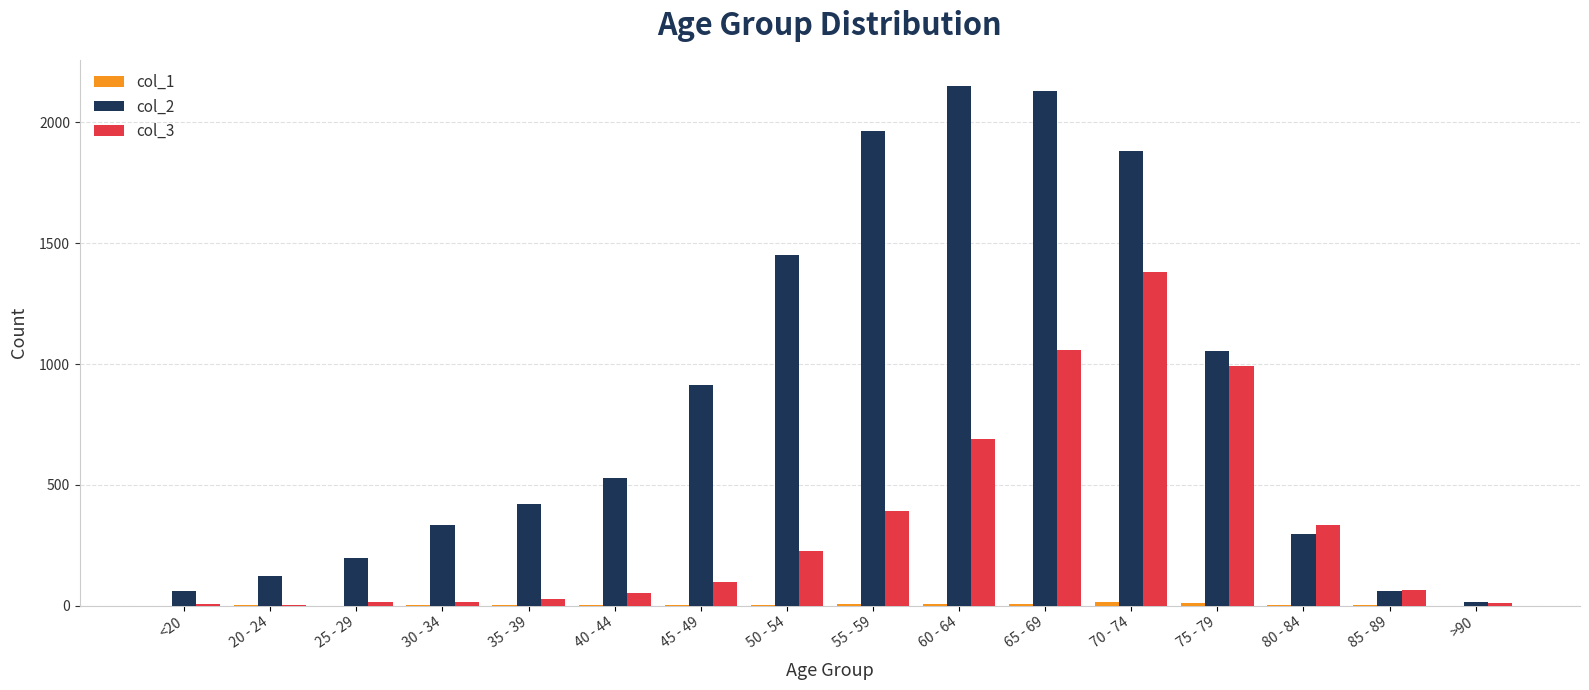

Is the value of col_3 at 45 - 49 greater than the value of col_2 at 80 - 84?

No